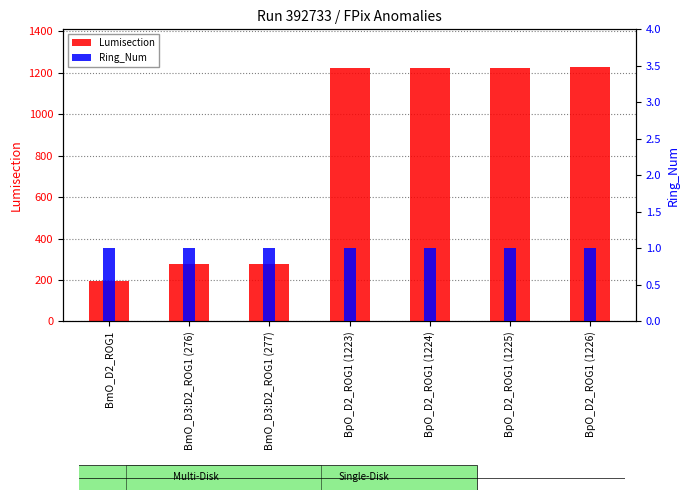

Is it true that Lumisection equals 1224 at BpO_D2_ROG1 (1224)?

True